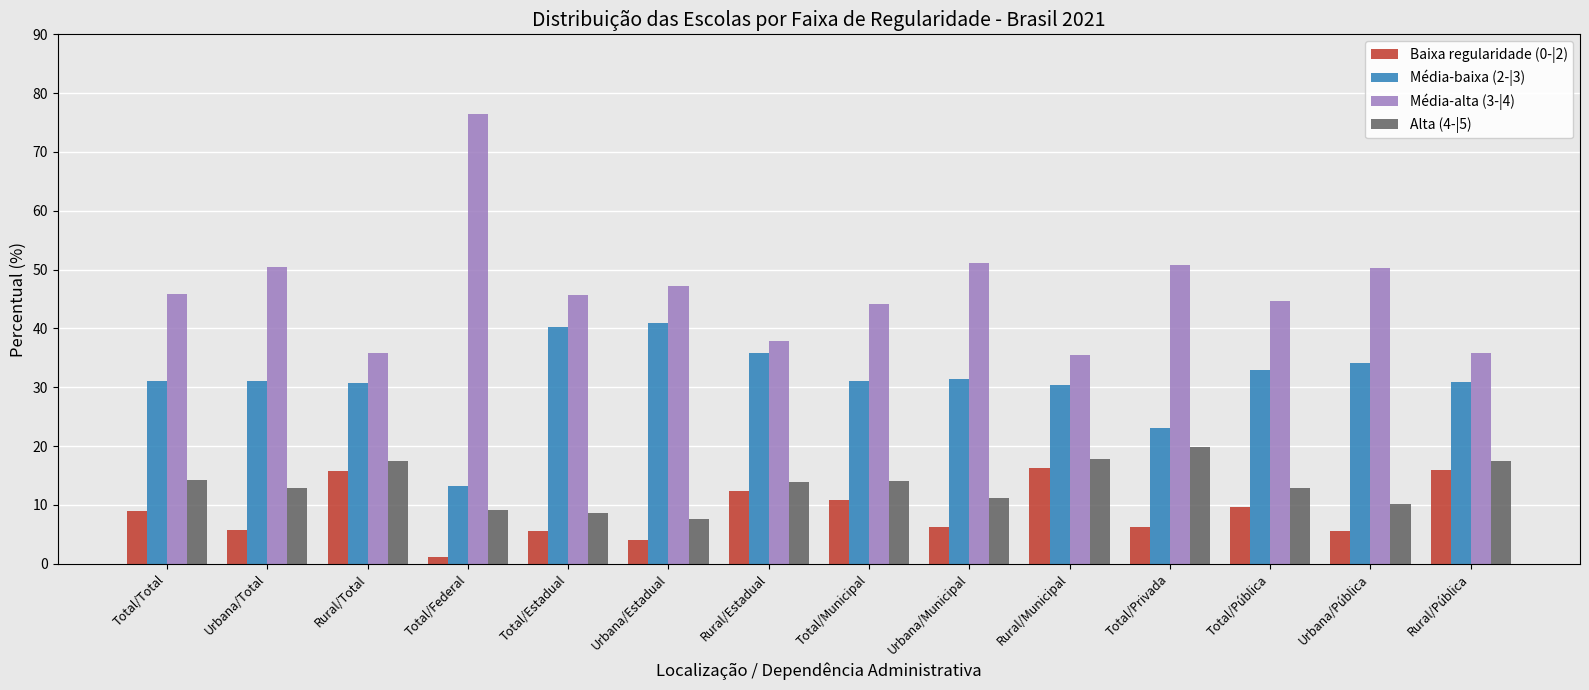

Rank the series at Urbana/Municipal from lowest to highest value.

Baixa regularidade (0-|2), Alta (4-|5), Média-baixa (2-|3), Média-alta (3-|4)